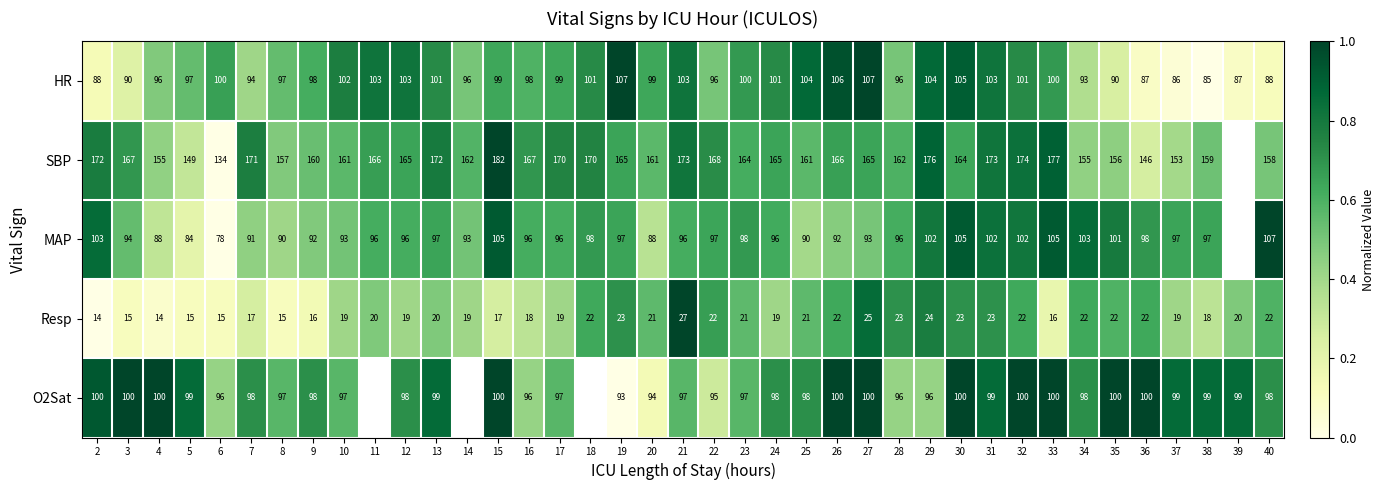

Is the value of MAP at 2 greater than the value of HR at 8?

Yes